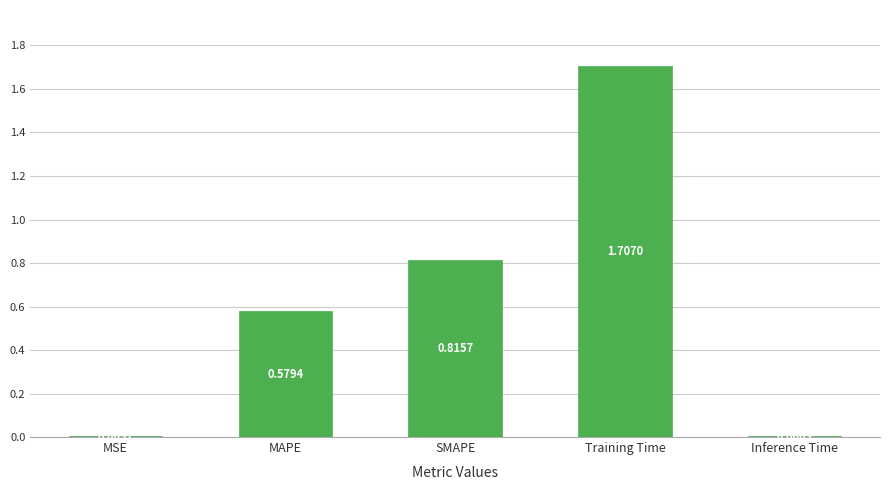

Where is the data nearest to the value 0?

MSE